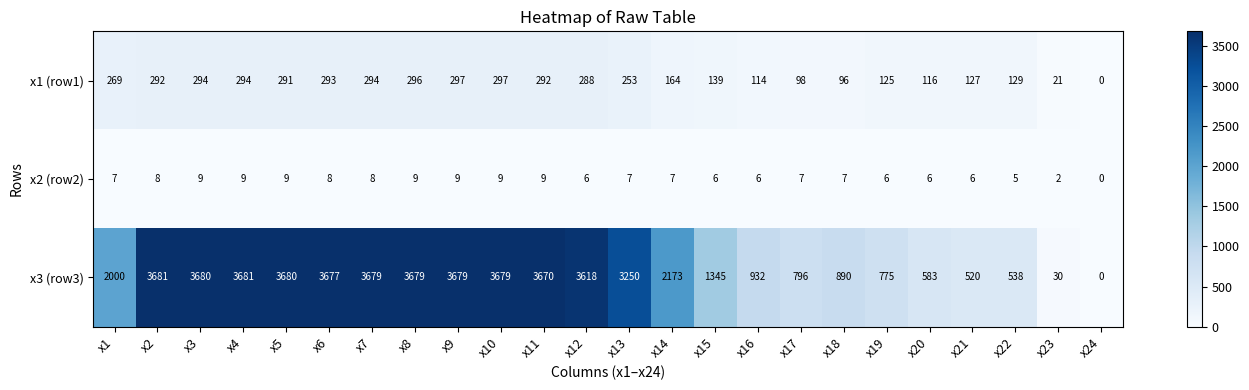

Count the x2 (row2) values in the range 6 to 9.

21